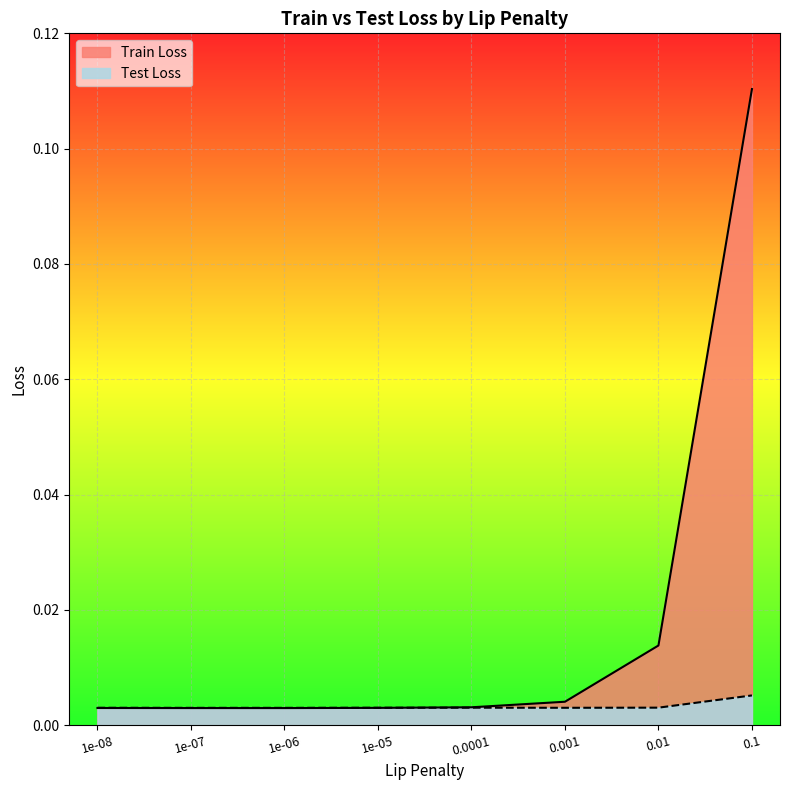

Rank the series by their average value, from lowest to highest.

Test Loss, Train Loss